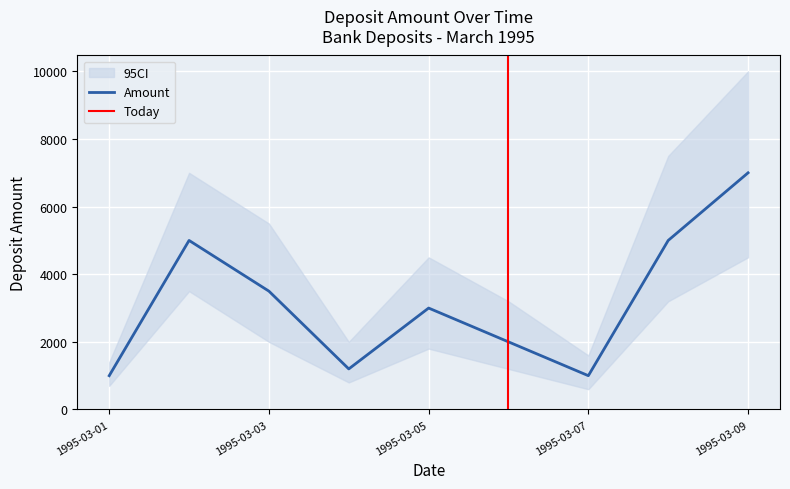

Reading right to left, extract all data points from this chart.

7000	5000	1000	2000	3000	1200	3500	5000	1000